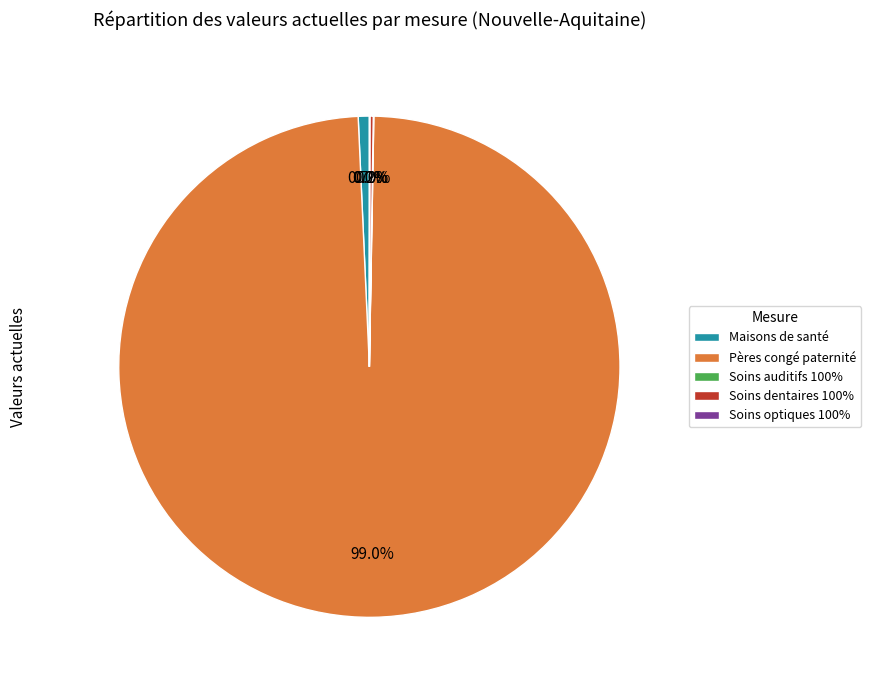

Which has a higher value, Pères congé paternité or Maisons de santé?

Pères congé paternité